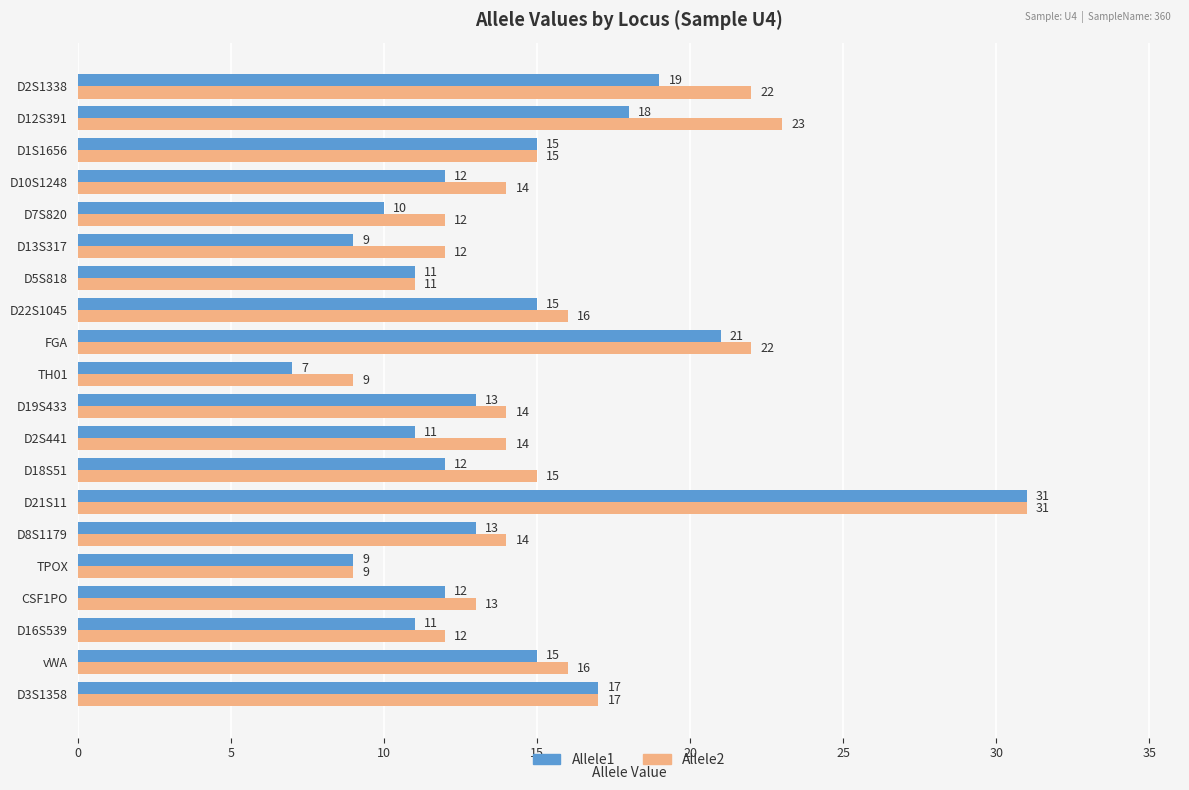

Which category has the highest value in the Allele1 series?

D21S11